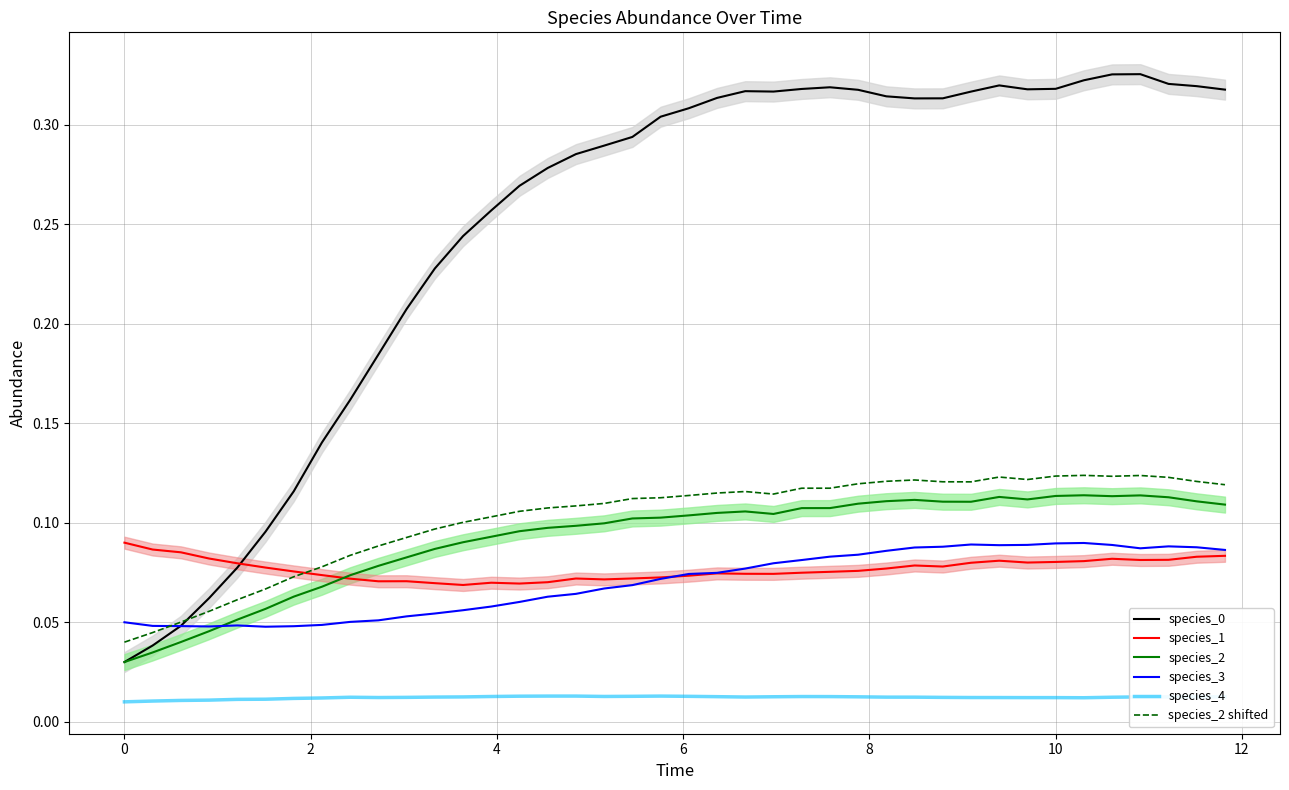

How many interior local peaks does the species_2 series have?

5